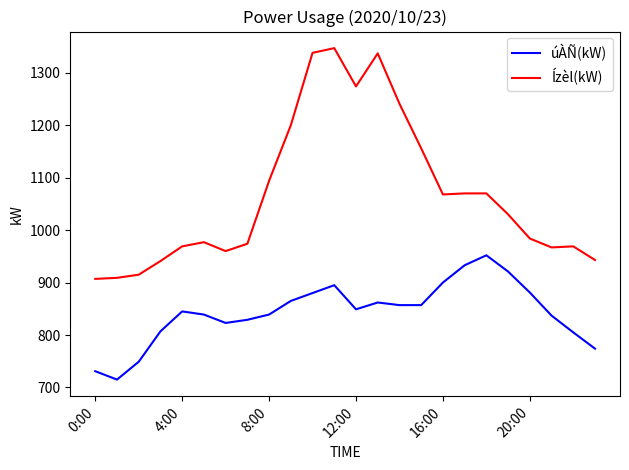

Which series has the largest range (max minus min)?

Ízèl(kW)